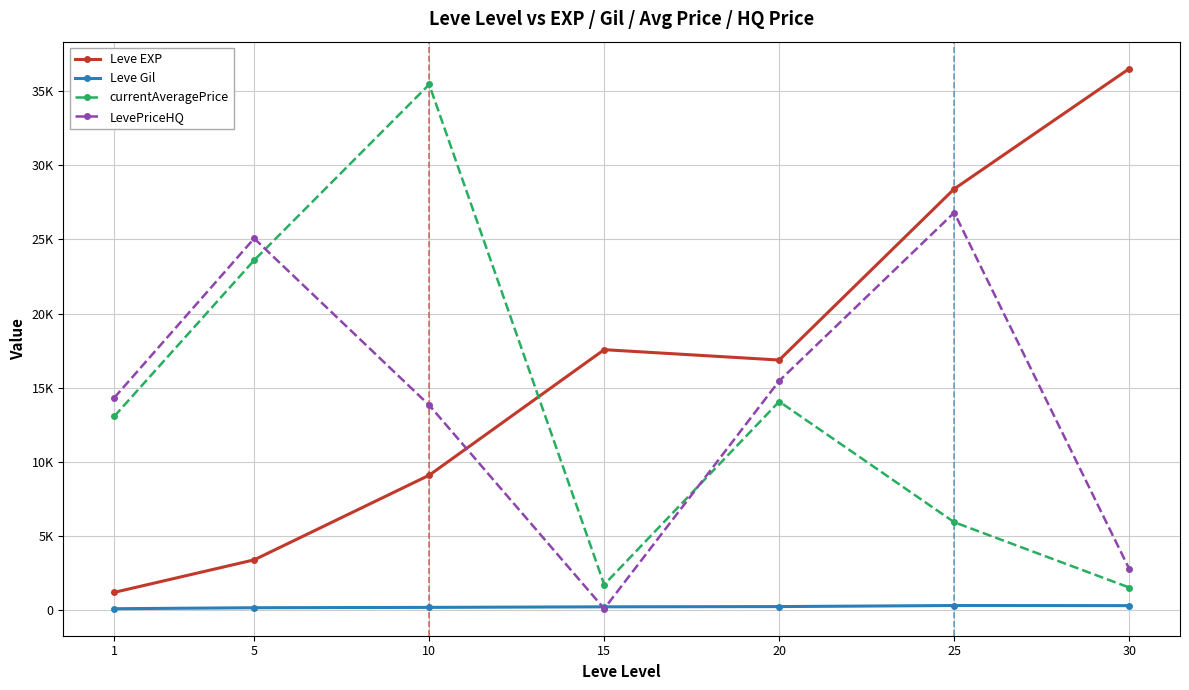

What is the difference between the maximum and minimum values in the Leve Gil series?

216.3